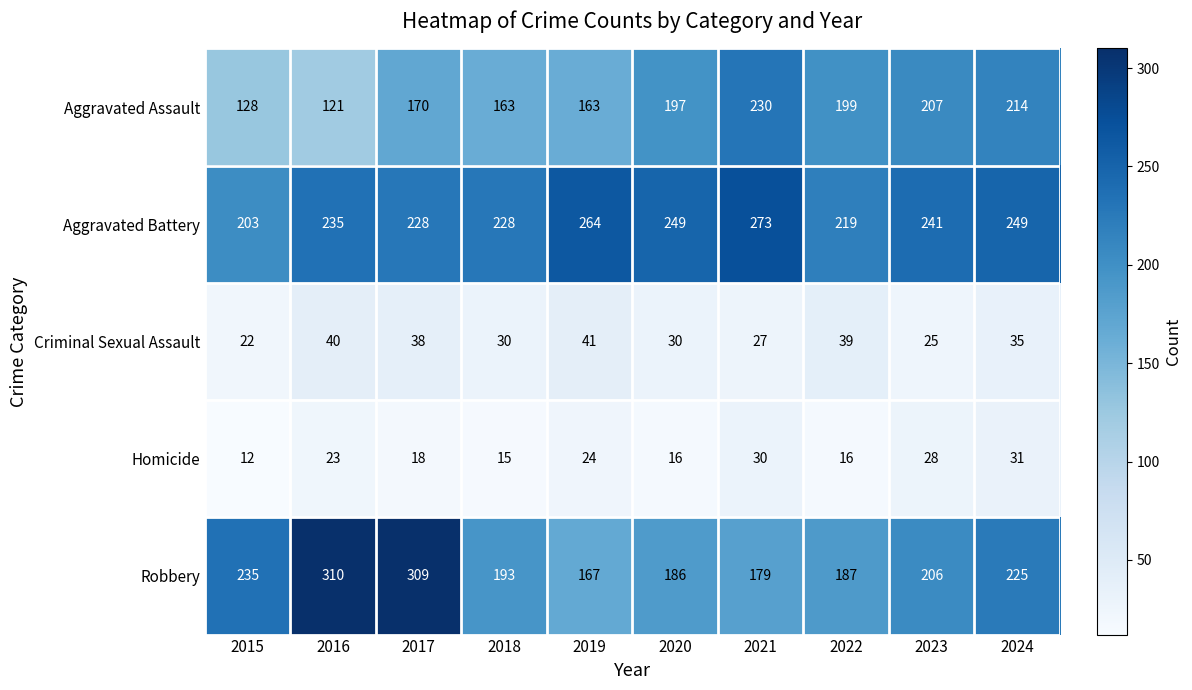

Which series has the largest total across all categories?

Aggravated Battery